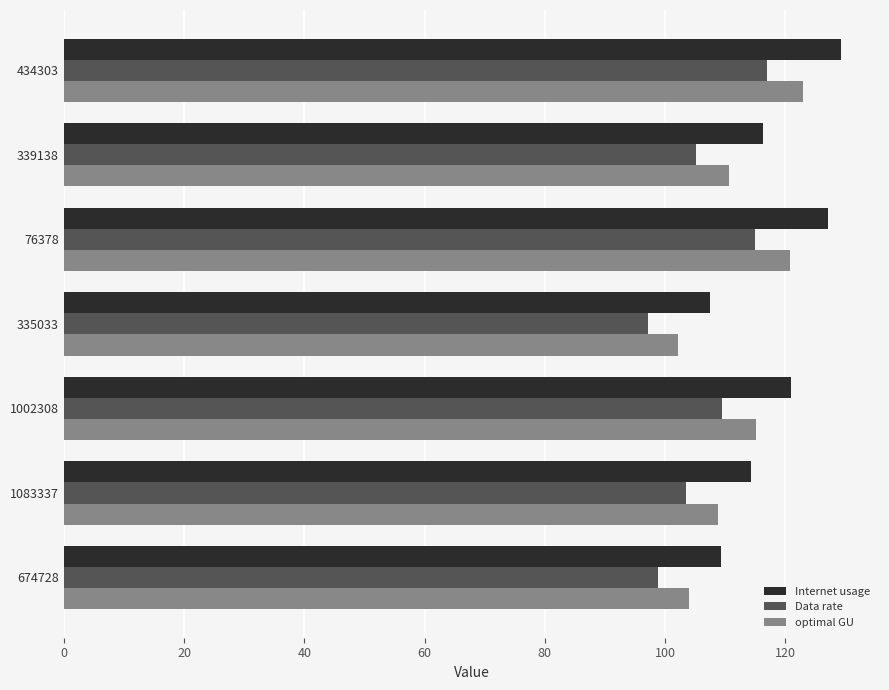

Is it true that optimal GU equals 120.9 at 76378?

True